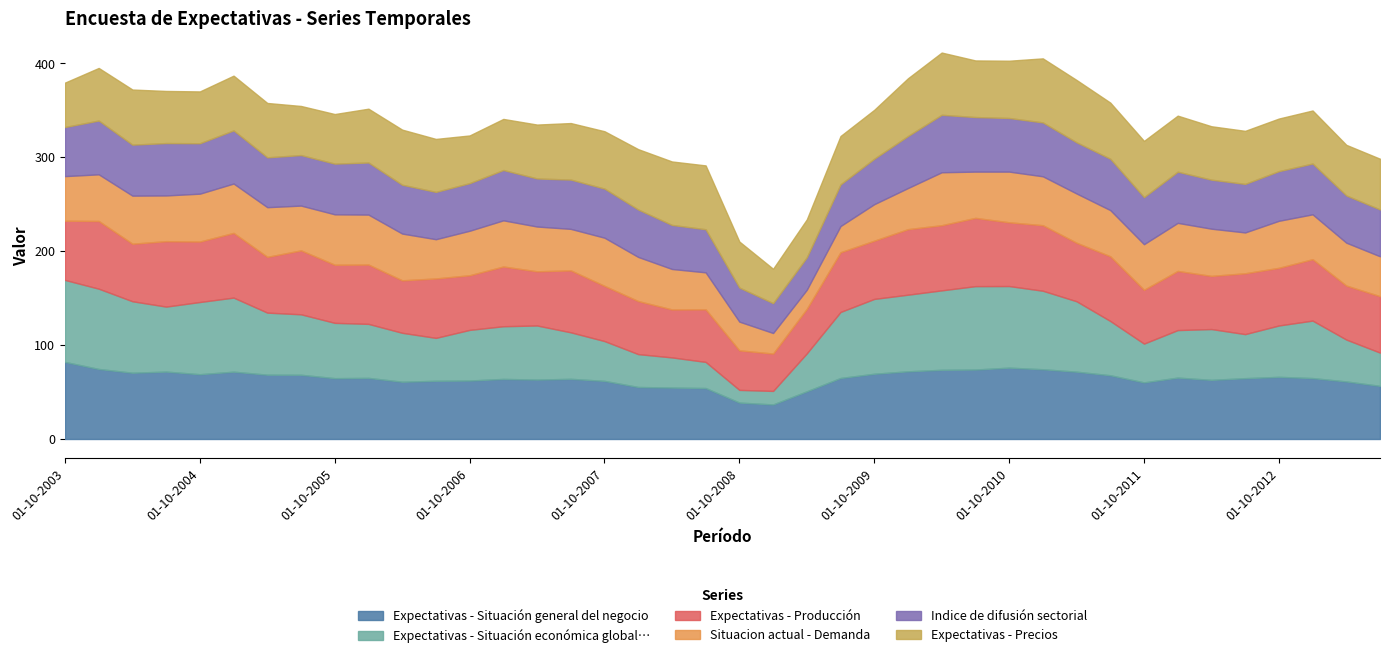

What are all the series names shown in the legend?

Expectativas - Situación general del negocio, Expectativas - Situación económica global…, Expectativas - Producción, Situacion actual - Demanda, Indice de difusión sectorial, Expectativas - Precios